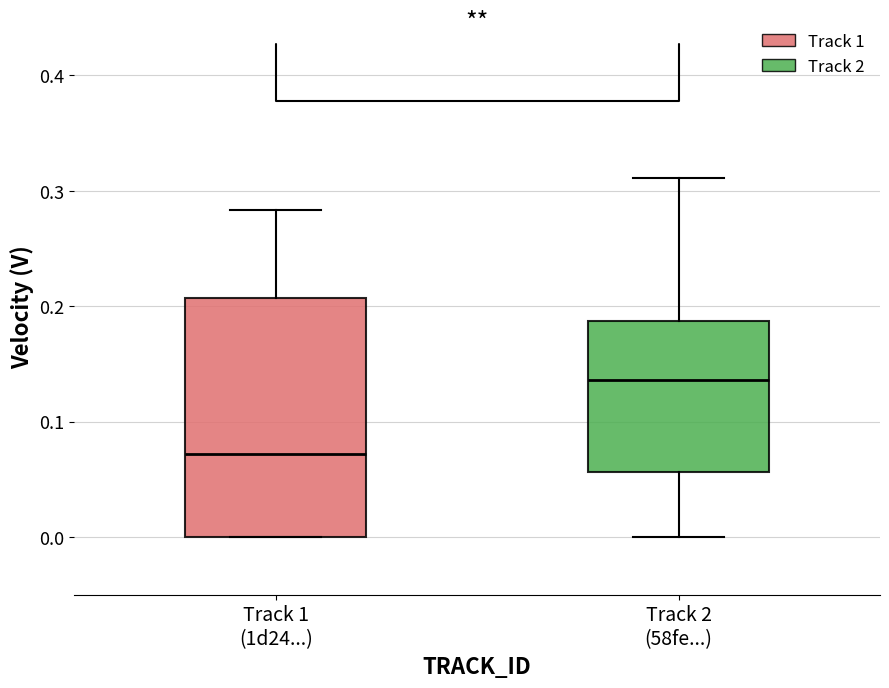

Where is the upper edge of the box for Track 1 (1d24...) on the y-axis? The values are not printed on the chart, so give them approximately, as read against the axis.

0.21